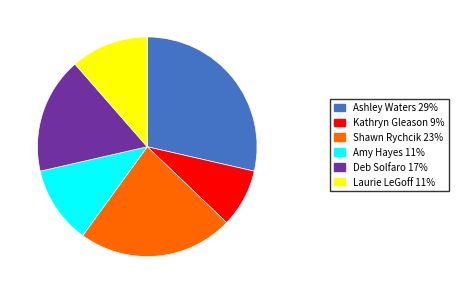

What percentage is the Ashley Waters slice, to the nearest percent?

29%